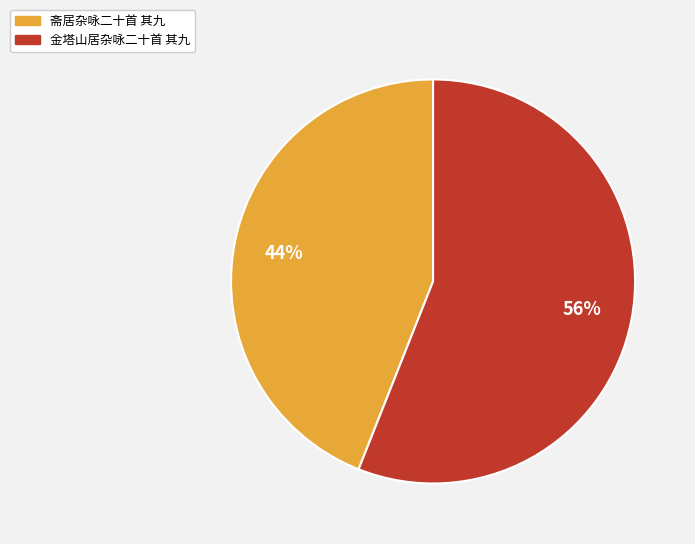

The 斋居杂咏二十首 其九 slice represents 44% of the pie. True or false?

True